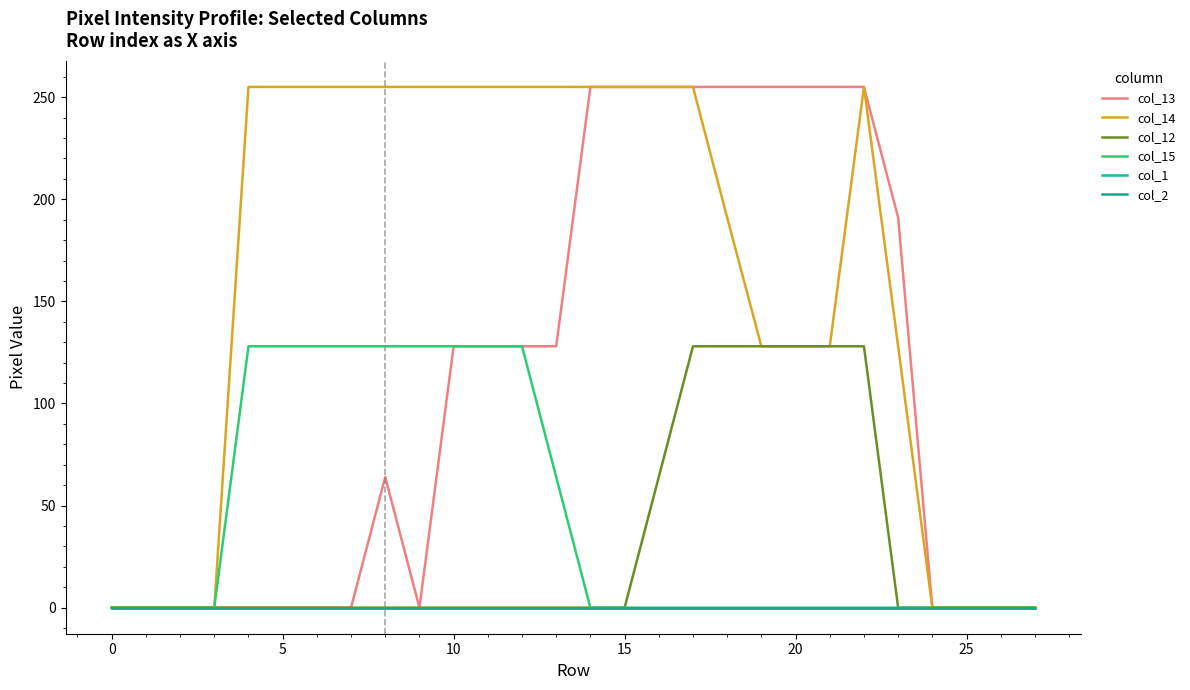

What is the label of the 1st point from the right?

27